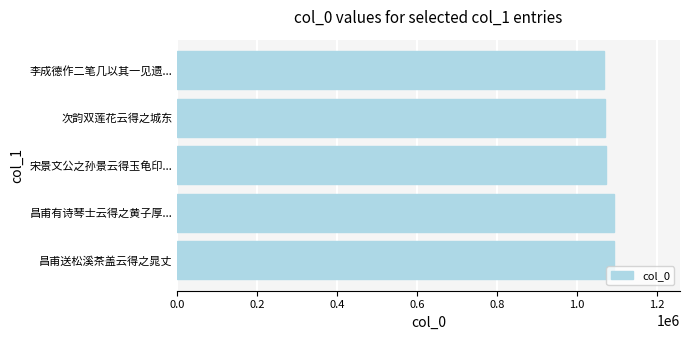

What is the minimum value shown in the chart?

1067342